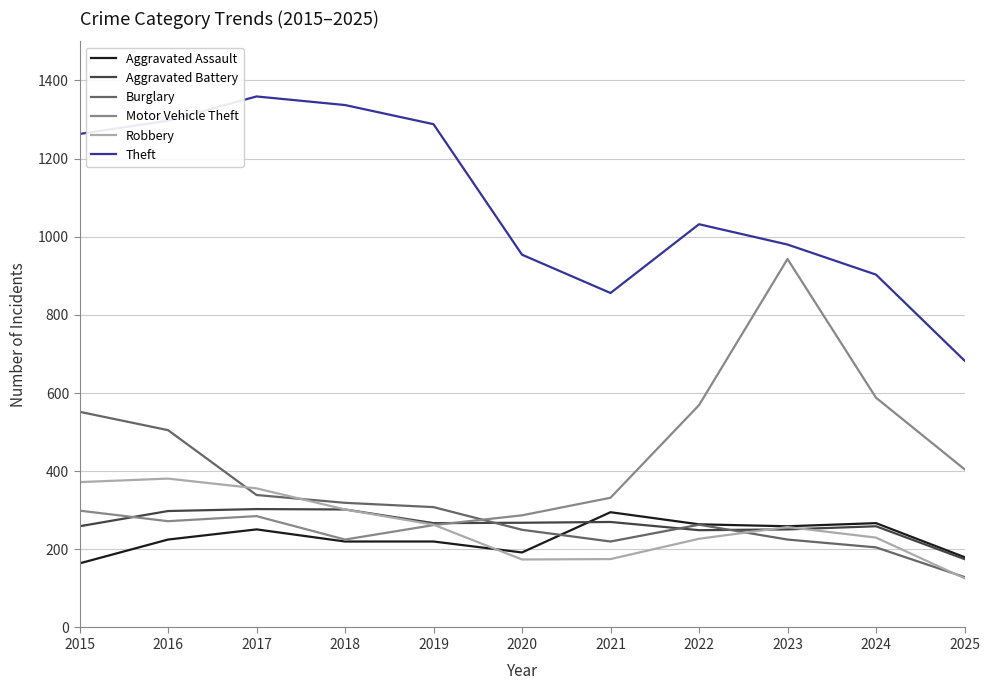

What is the total value across all series at 2022?

2604